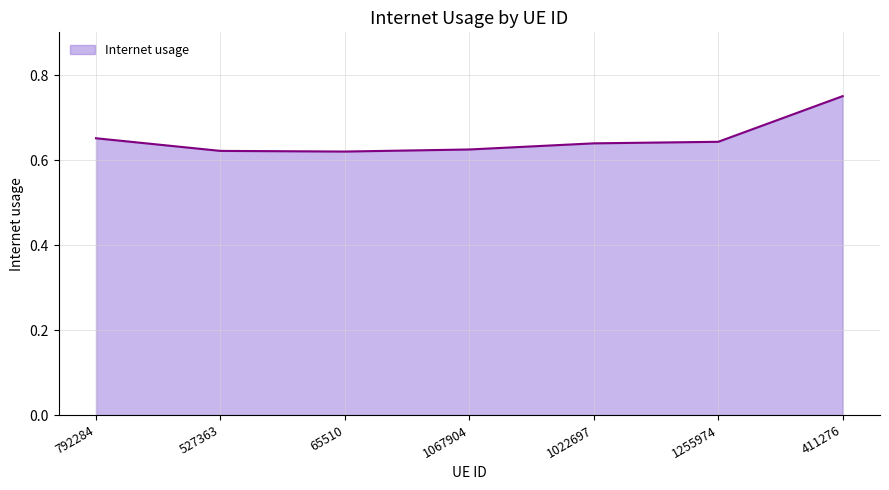

Is it true that the value at 527363 is 0.2?

False